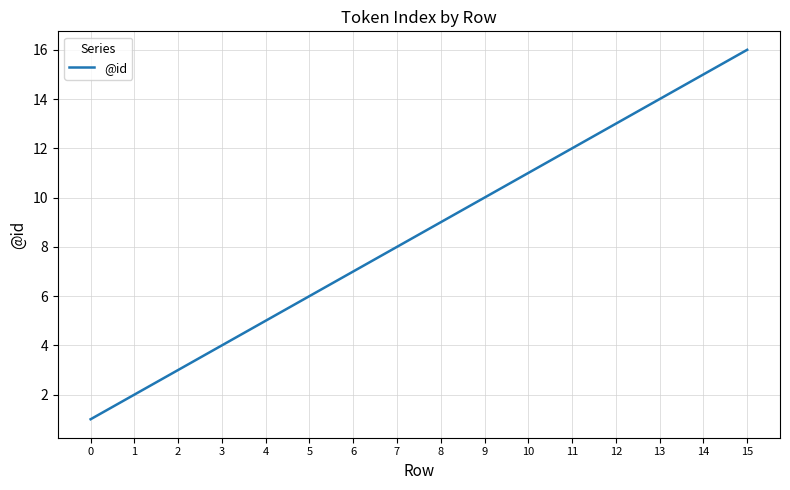

Rank the categories by value from highest to lowest.

15, 14, 13, 12, 11, 10, 9, 8, 7, 6, 5, 4, 3, 2, 1, 0